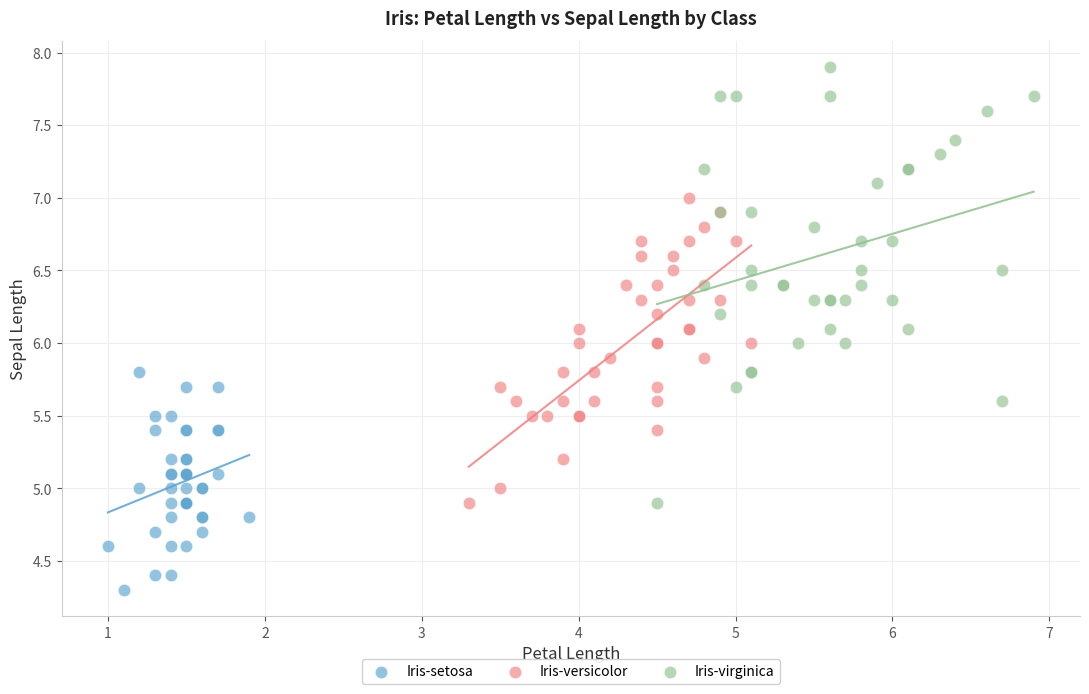

Which series reaches the maximum Y coordinate?

Iris-virginica